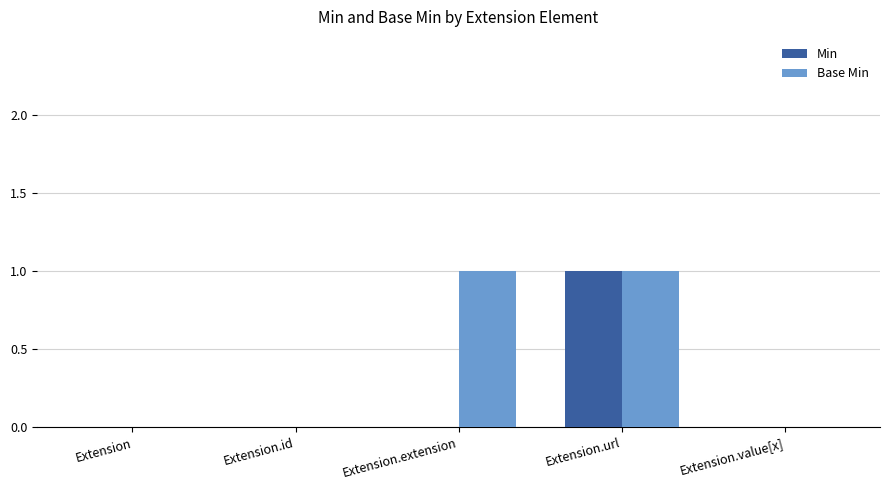

Which series changed the most between Extension.extension and Extension.value[x]?

Base Min